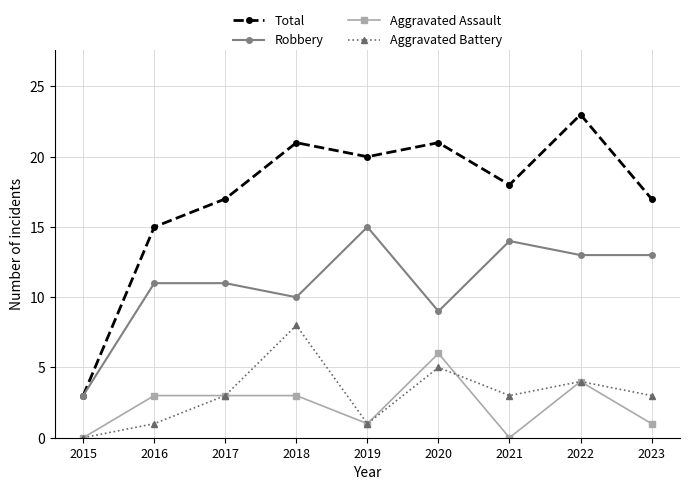

Read the Total value at 2023.

17